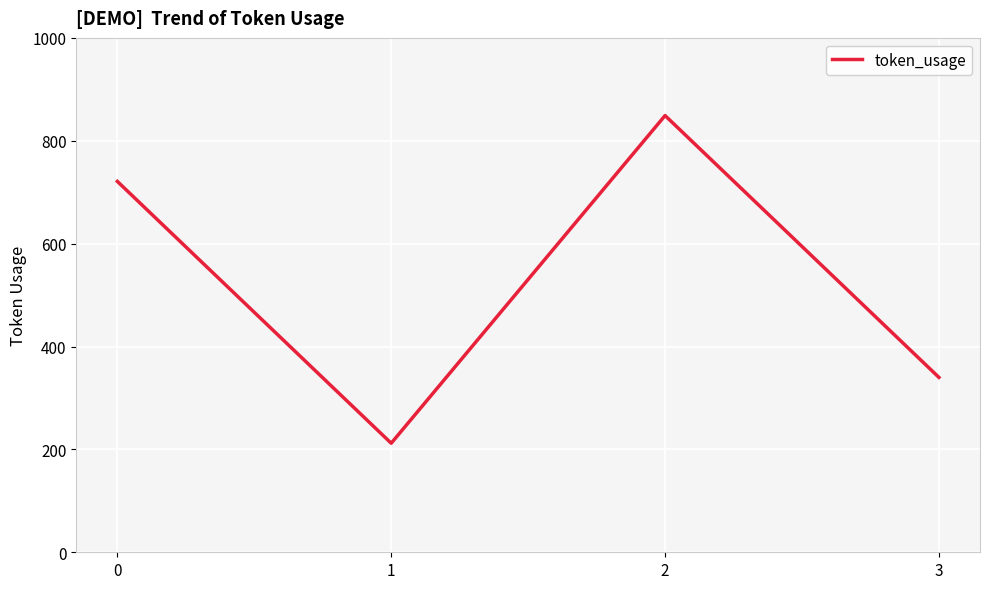

List the labels in order of value, smallest first.

1, 3, 0, 2